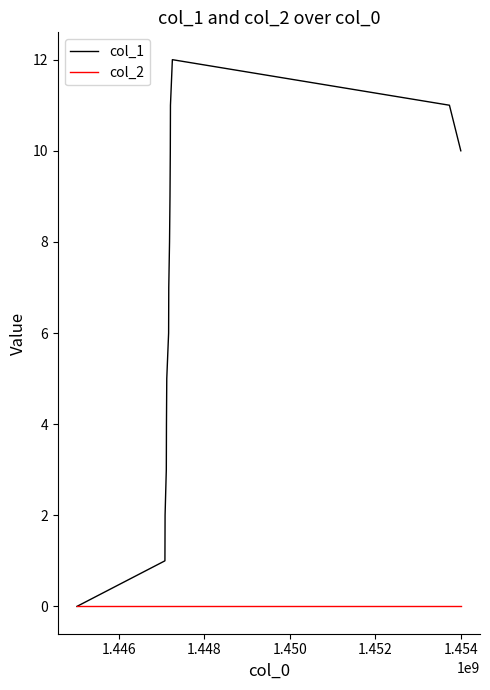

Which series has the largest total across all categories?

col_1